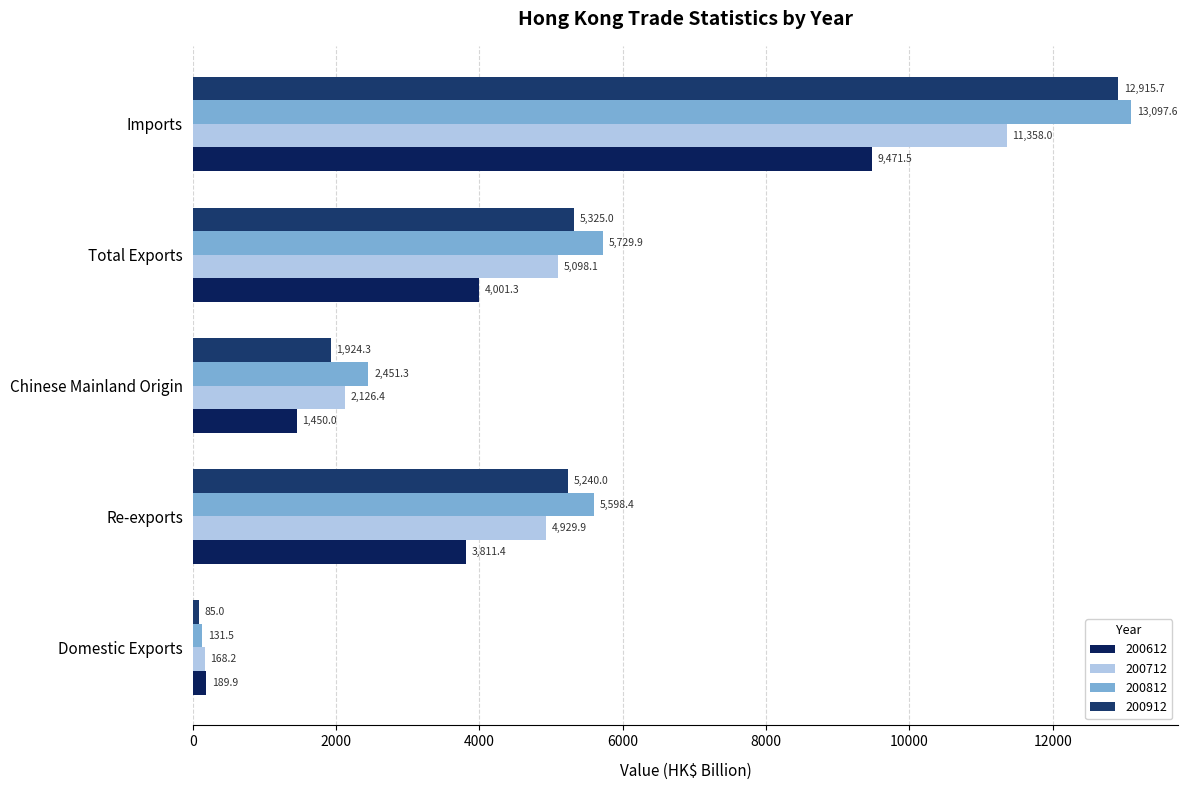

Rank the series by their maximum value, from lowest to highest.

200612, 200712, 200912, 200812